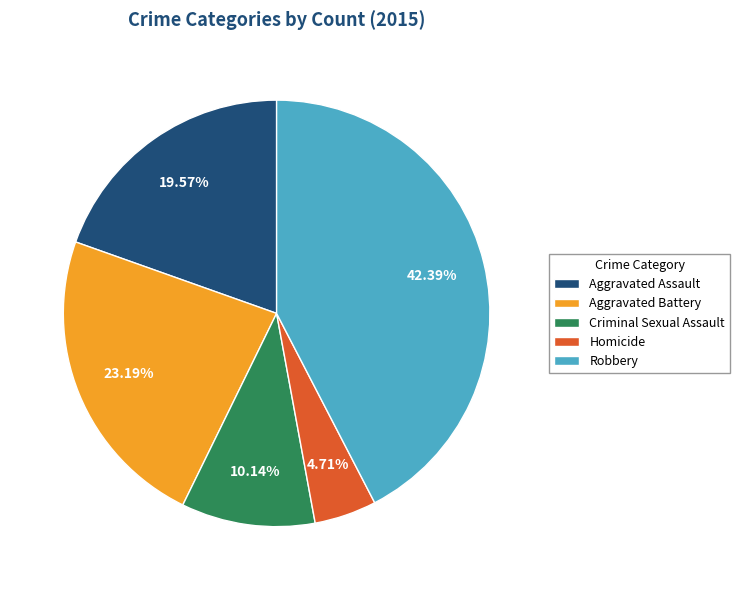

True or false: Criminal Sexual Assault accounts for 1% of the total.

False